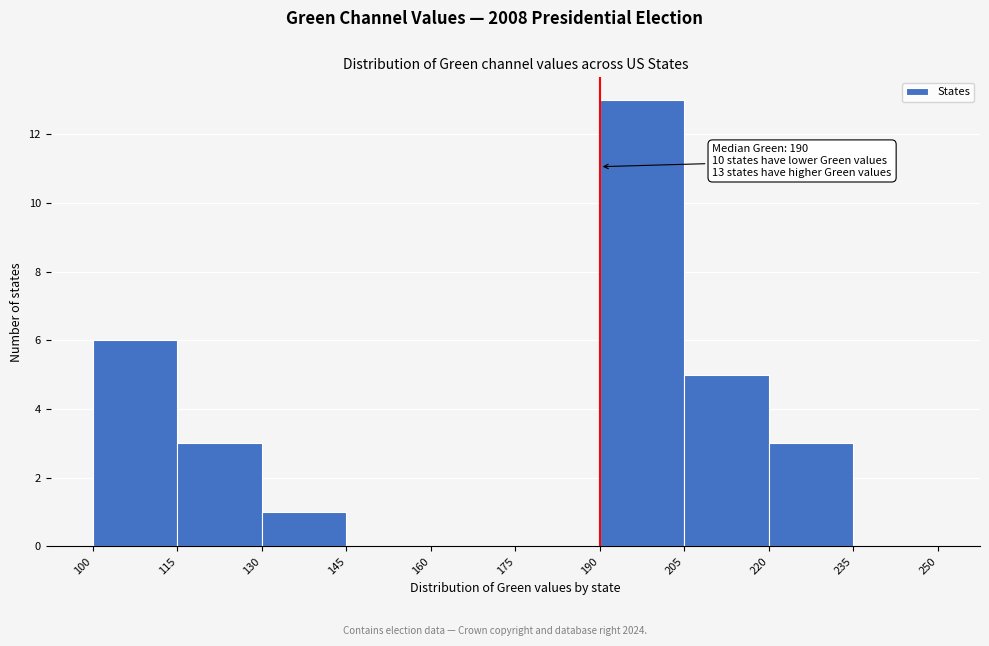

Which range on the x-axis has the tallest bar?

190 to 205